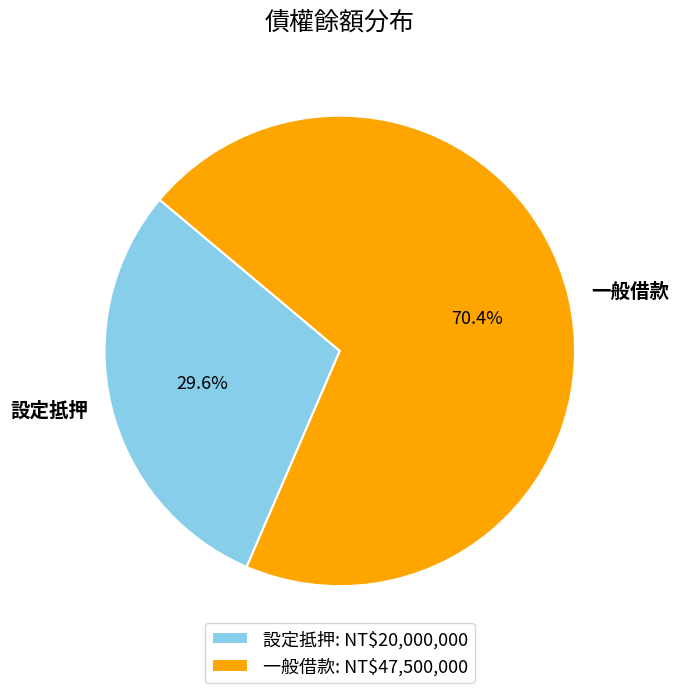

What percentage do 設定抵押 and 一般借款 together represent?

100.0%